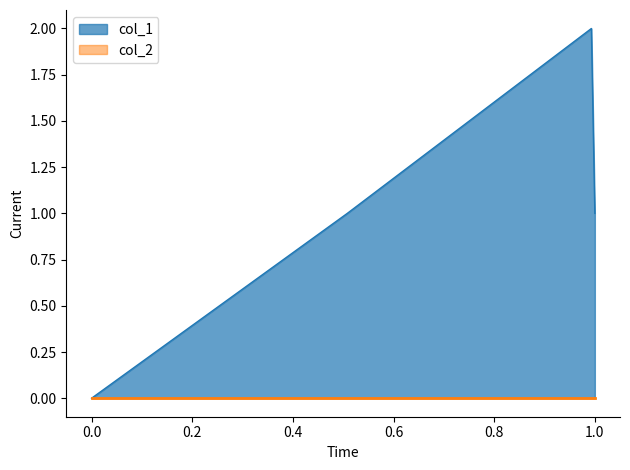

Count the number of values greater than 1.

1